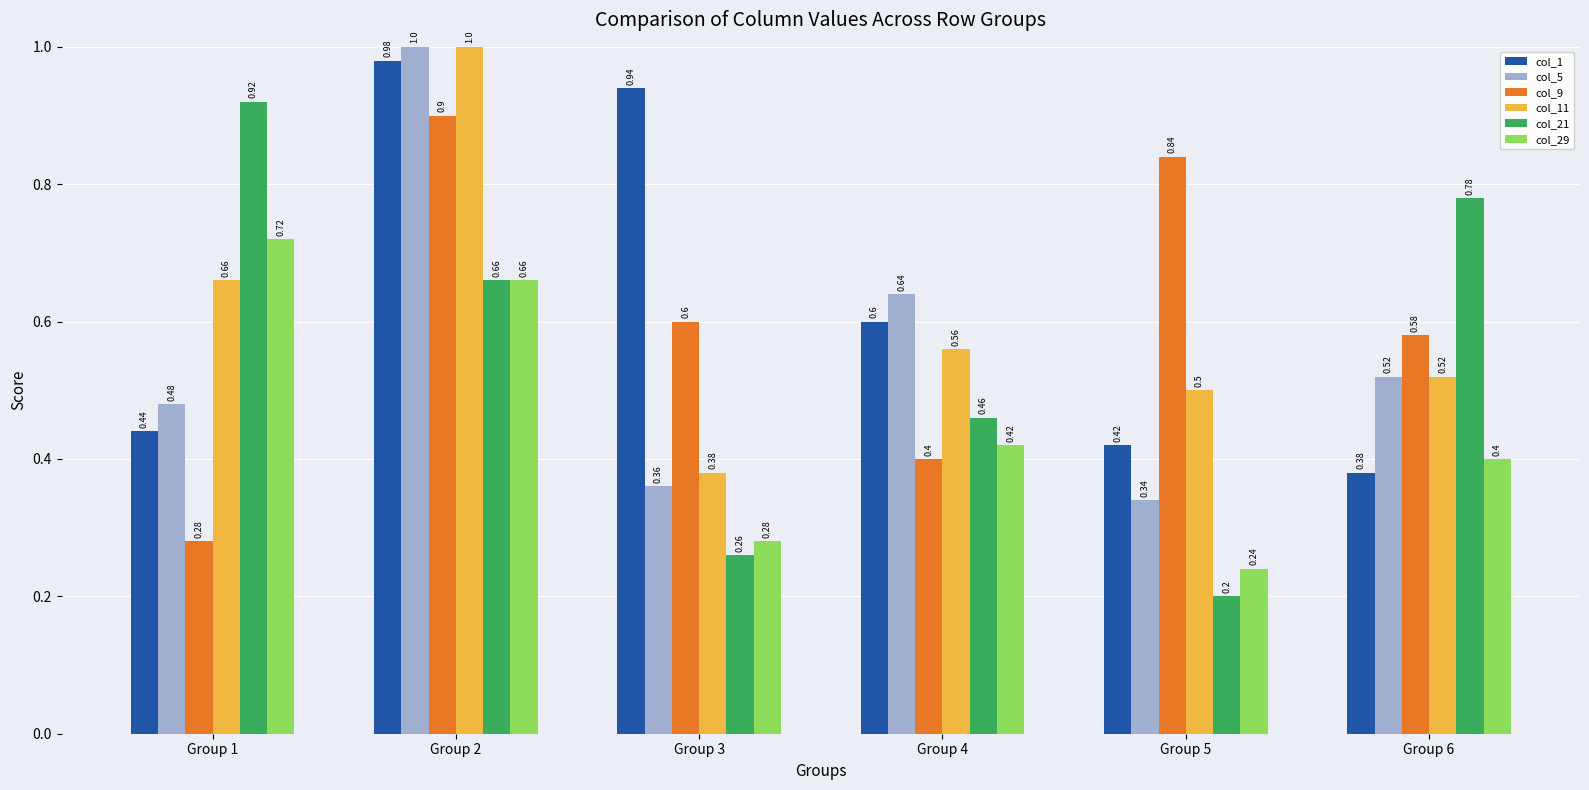

Which series has the largest range (max minus min)?

col_21